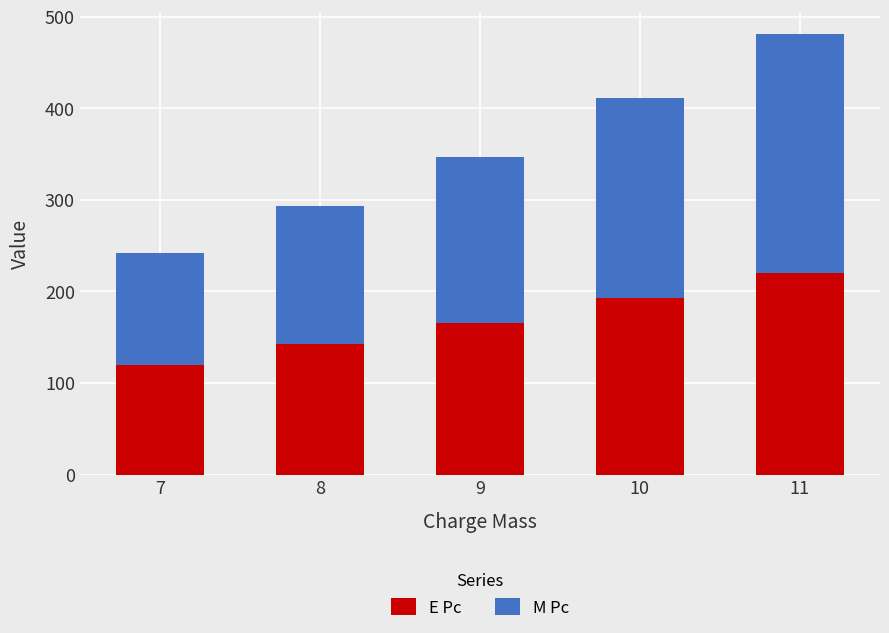

What is the difference between the maximum and minimum values in the E Pc series?

100.0